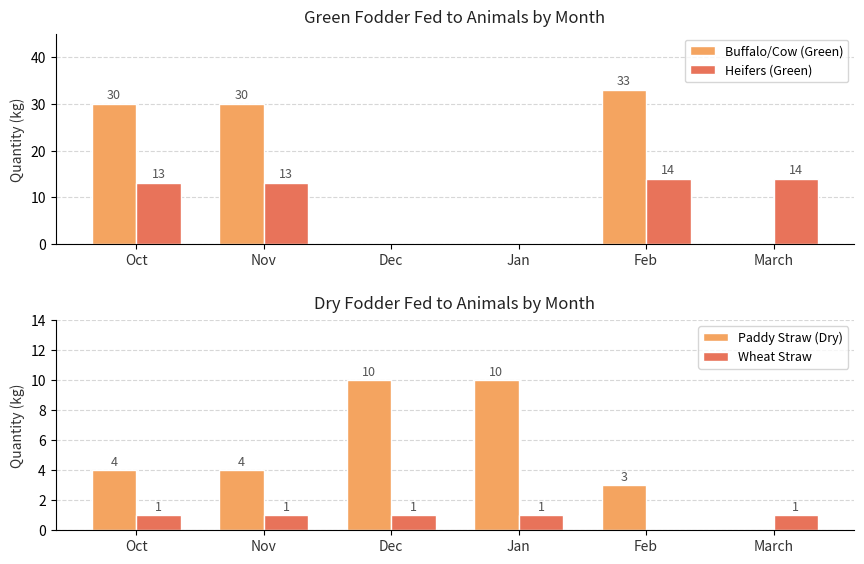

Where does the Buffalo/Cow (Green) series first go above 30?

Feb